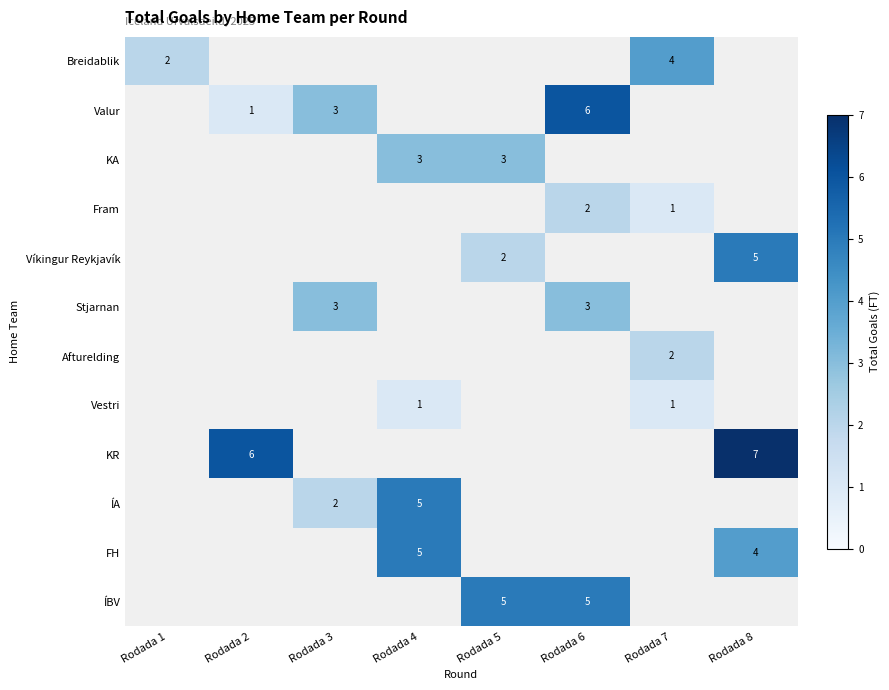

The Víkingur Reykjavík series shows 3 at Rodada 5. True or false?

False